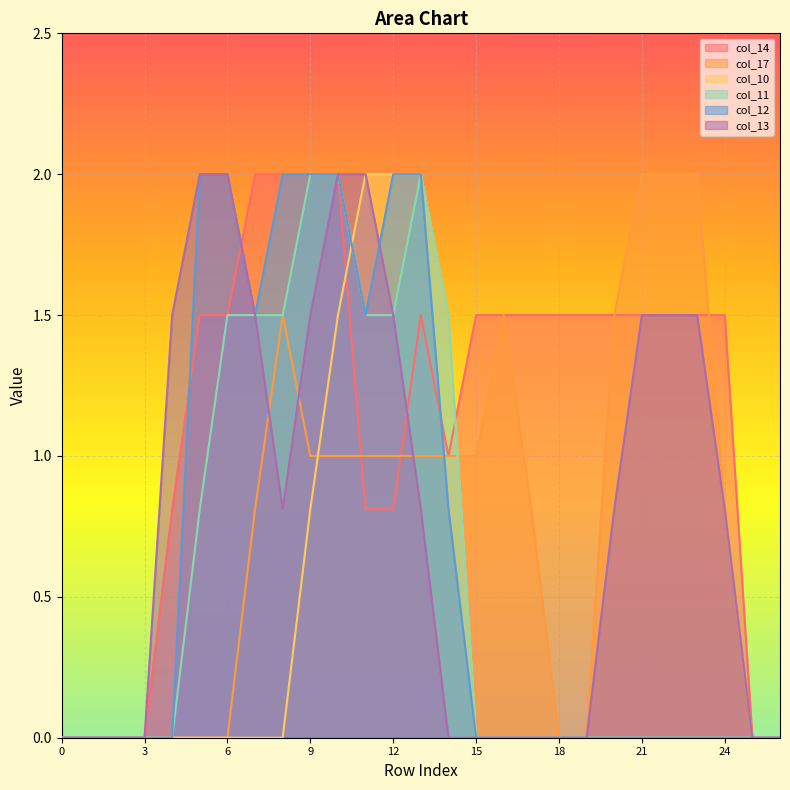

After their last crossing, which series has the higher values: col_17 or col_13?

col_17